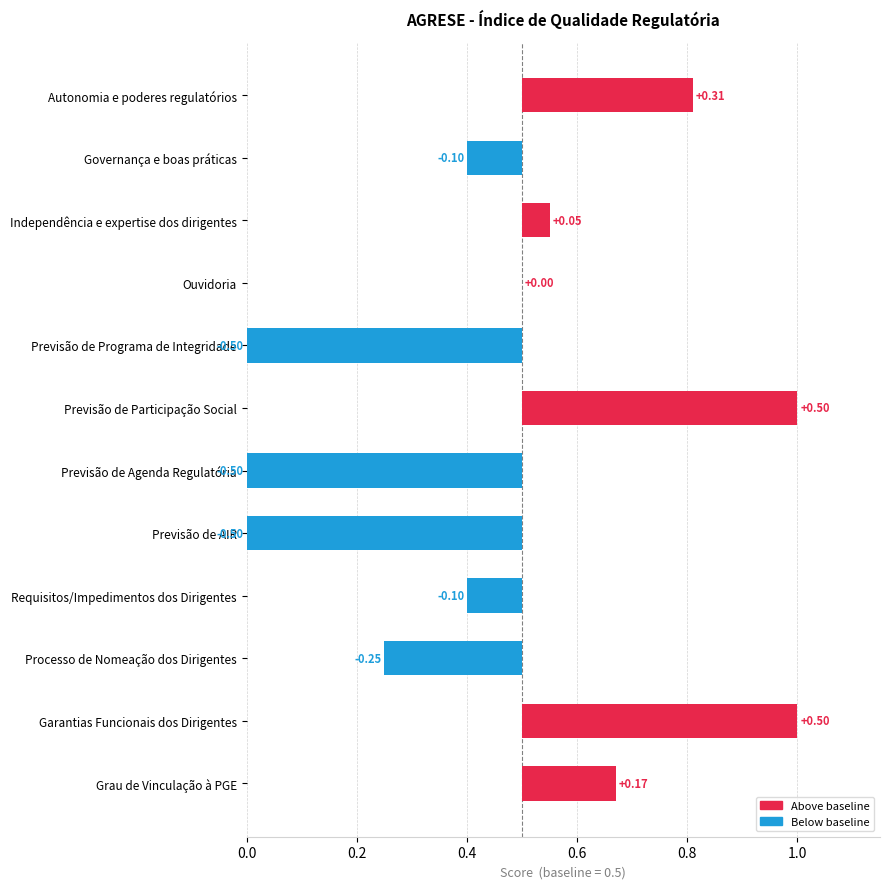

What is the maximum value shown in the chart?

0.5